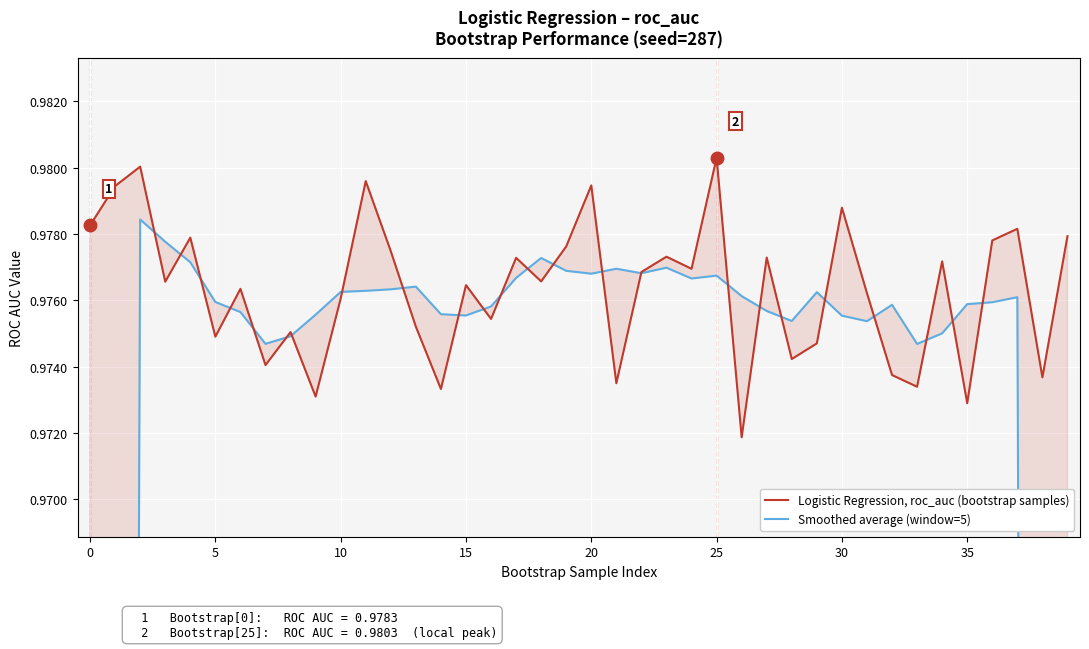

Which category has the lowest value in the Smoothed average (window=5) series?

39